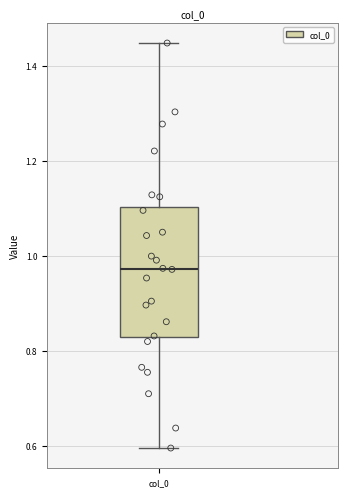

Read this box plot against the y-axis: the position of the median line, the range covered by the box, and the ends of both whiskers. The values are not printed on the chart, so give them approximately, as read against the axis.

median 0.98, box 0.82 to 1.10, whiskers 0.60 to 1.44